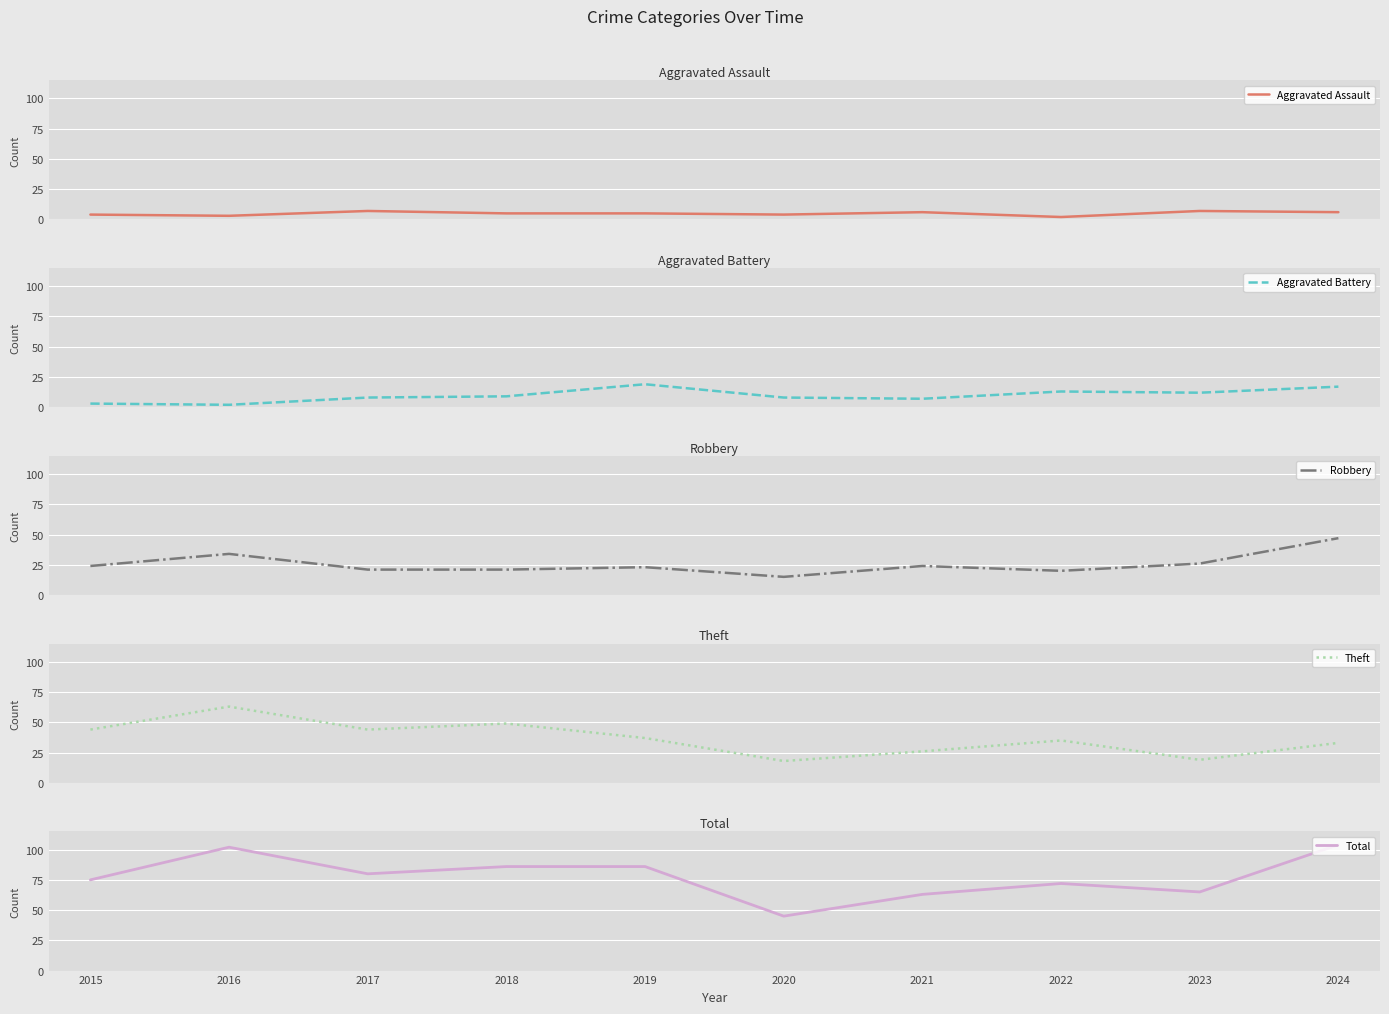

What is the sum of all Robbery values?

255